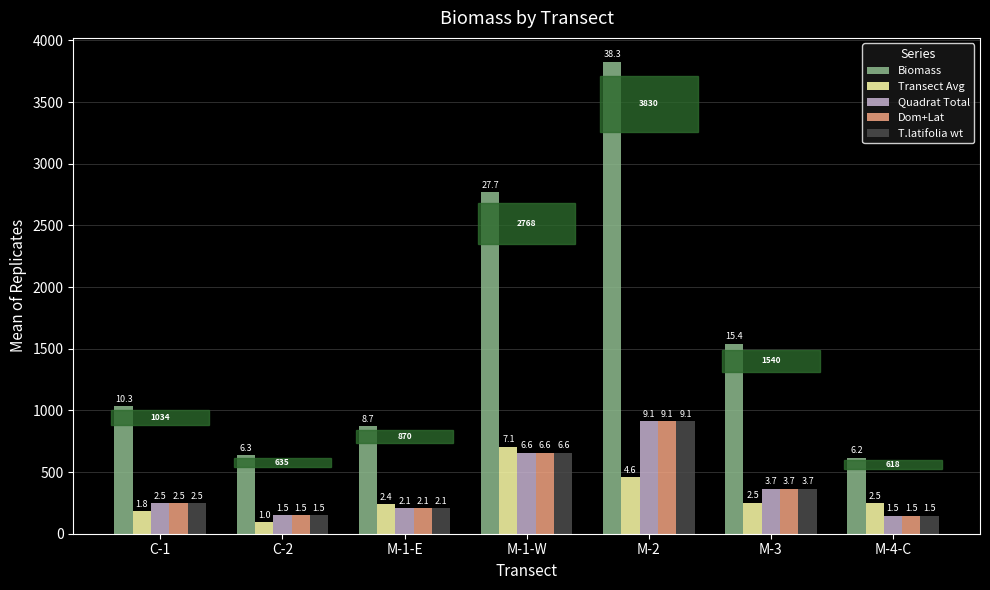

What is the label of the 6th bar from the right?

C-2